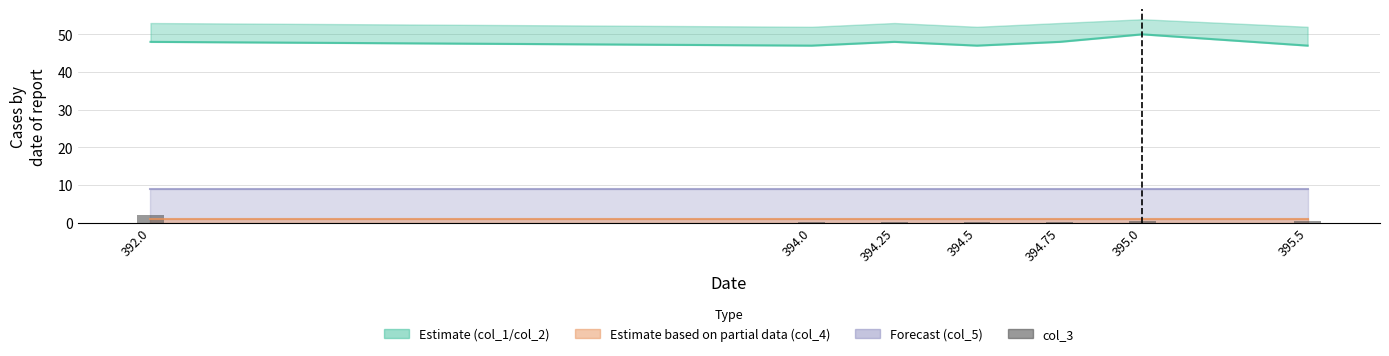

Which category has the lowest value across all series?

394.0